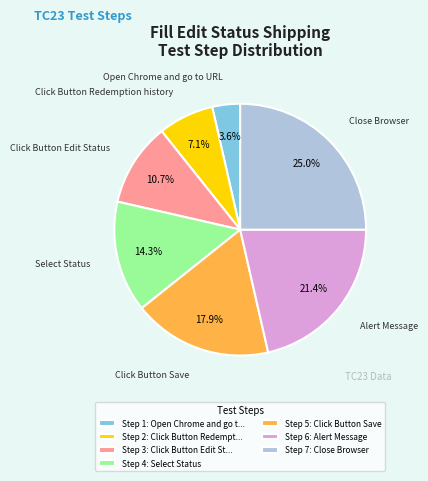

To the nearest percent, what is the average slice percentage?

14%